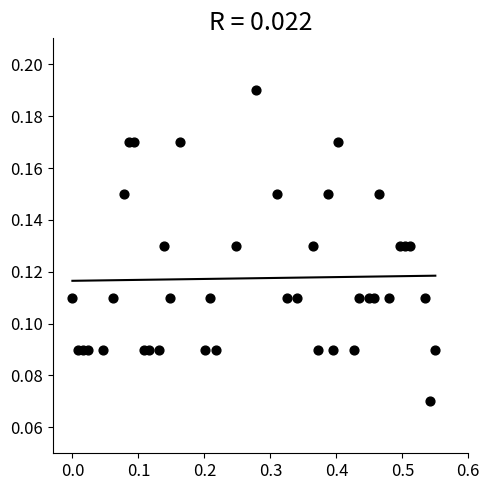

What is the range of X values (max minus min)?

0.6